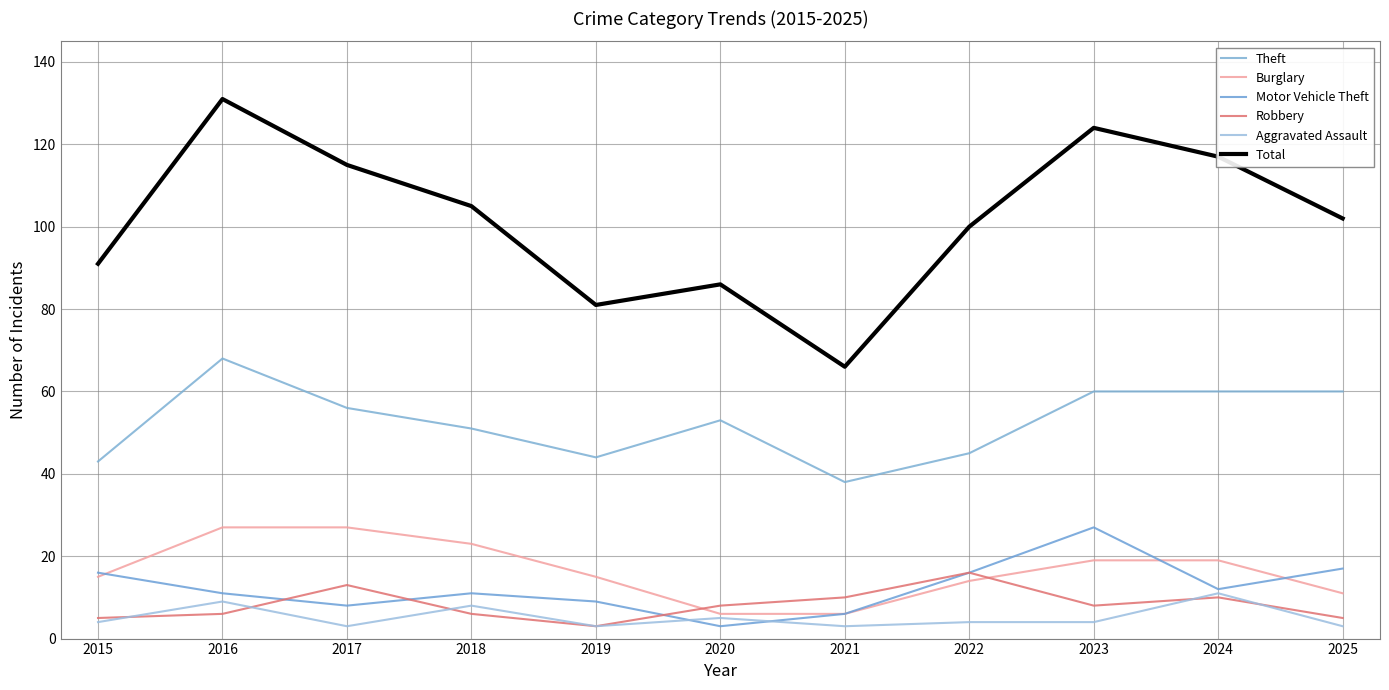

At which category is the sum across all series the highest?

2016